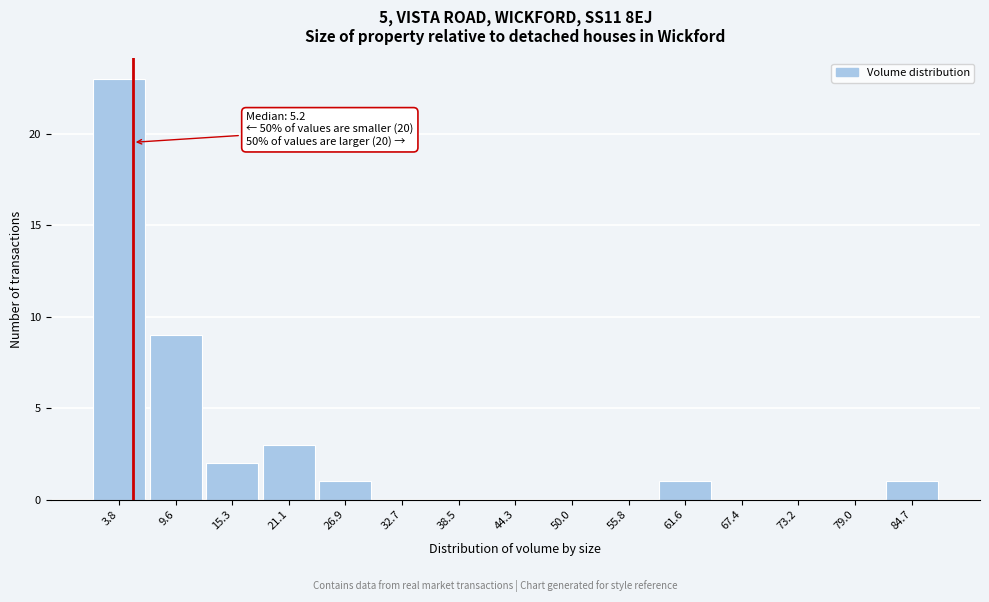

Which range on the x-axis has the tallest bar?

1 to 7